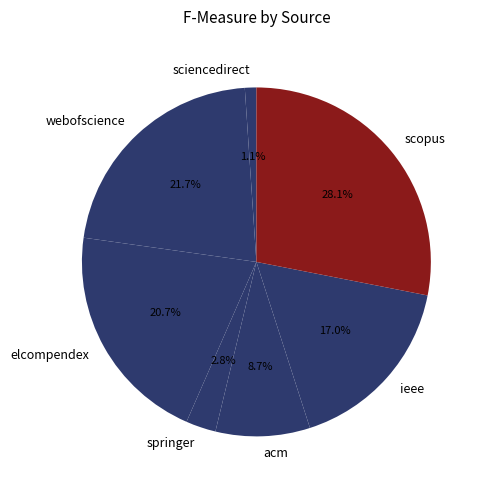

To the nearest percent, what is the difference between the largest and smallest slice percentages?

27%